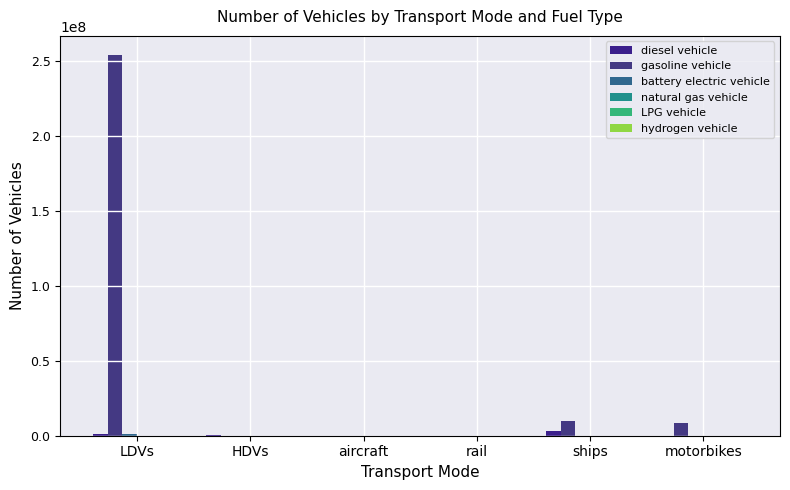

How many series are shown in this chart?

6